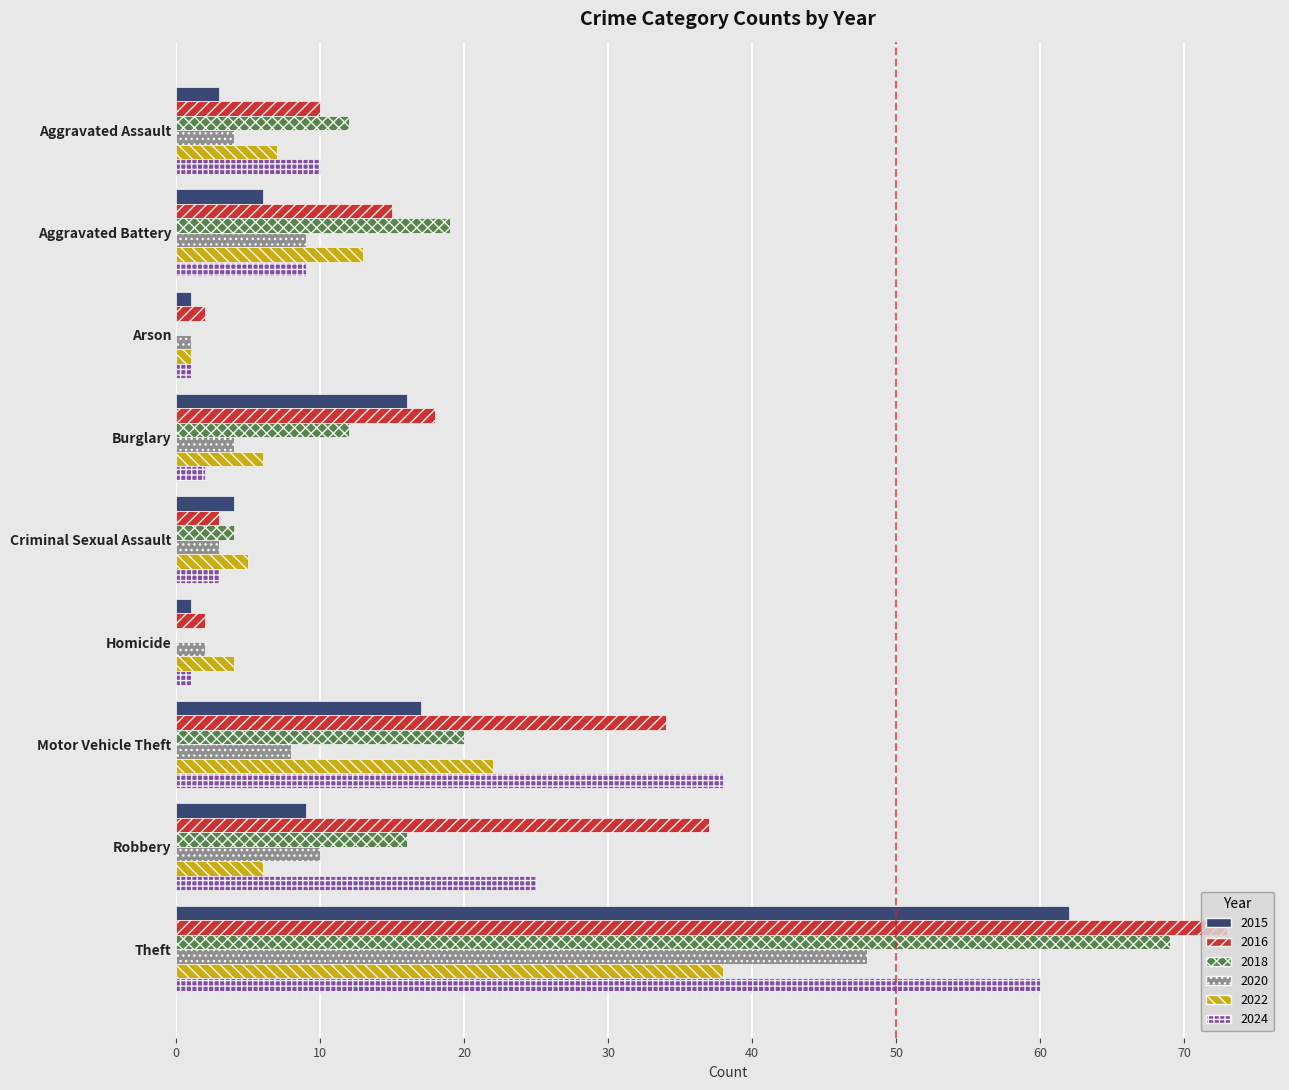

Between Criminal Sexual Assault and Motor Vehicle Theft, which series saw the biggest shift?

2024